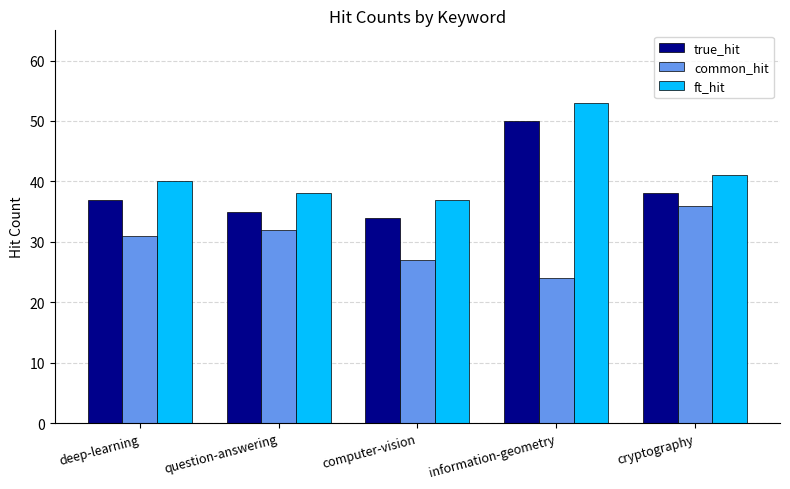

Read the true_hit value at question-answering, to the nearest 5.

35